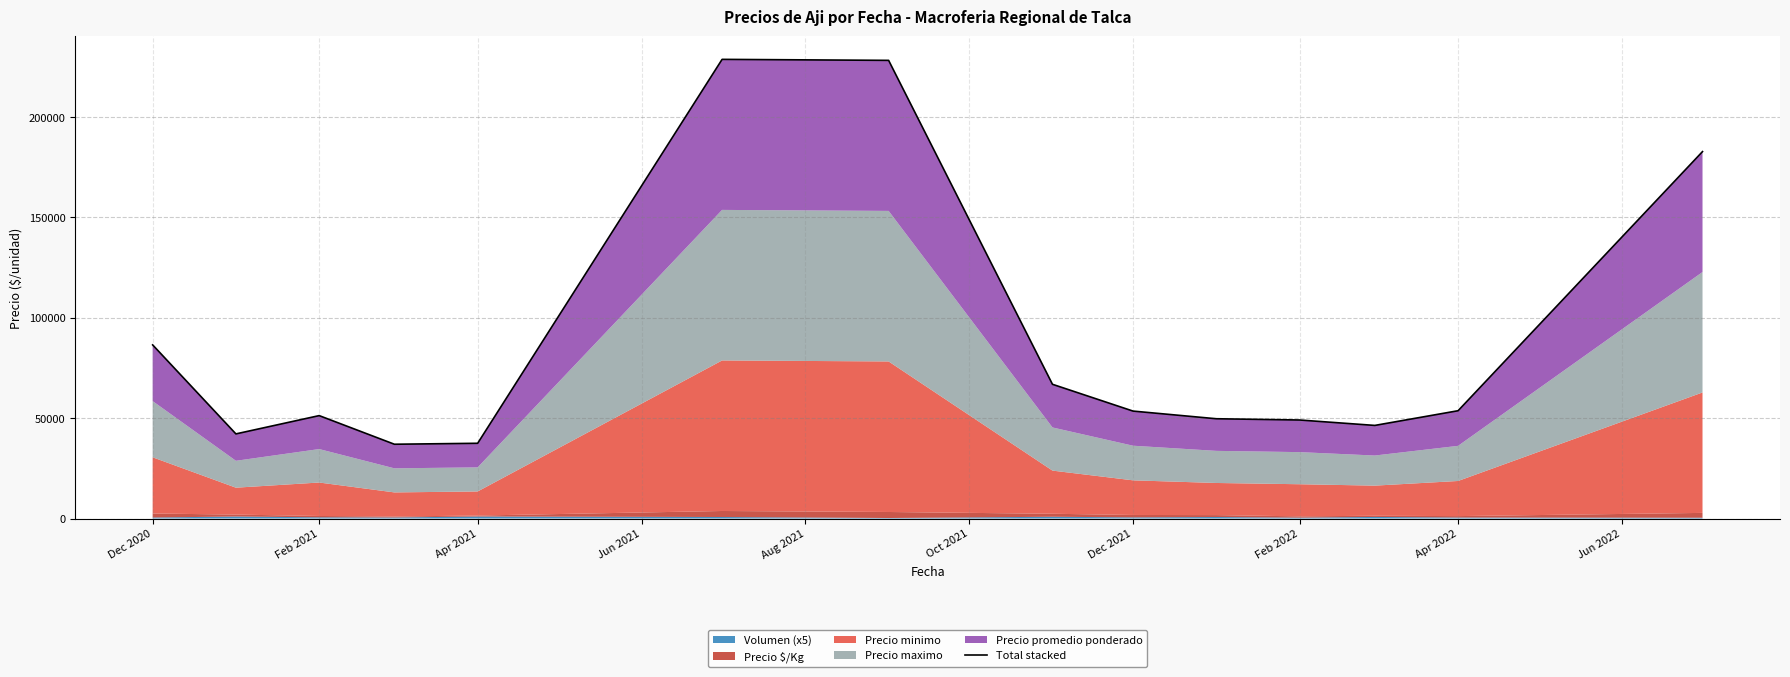

How many points are higher than both their immediate neighbors (excluding endpoints)?

2